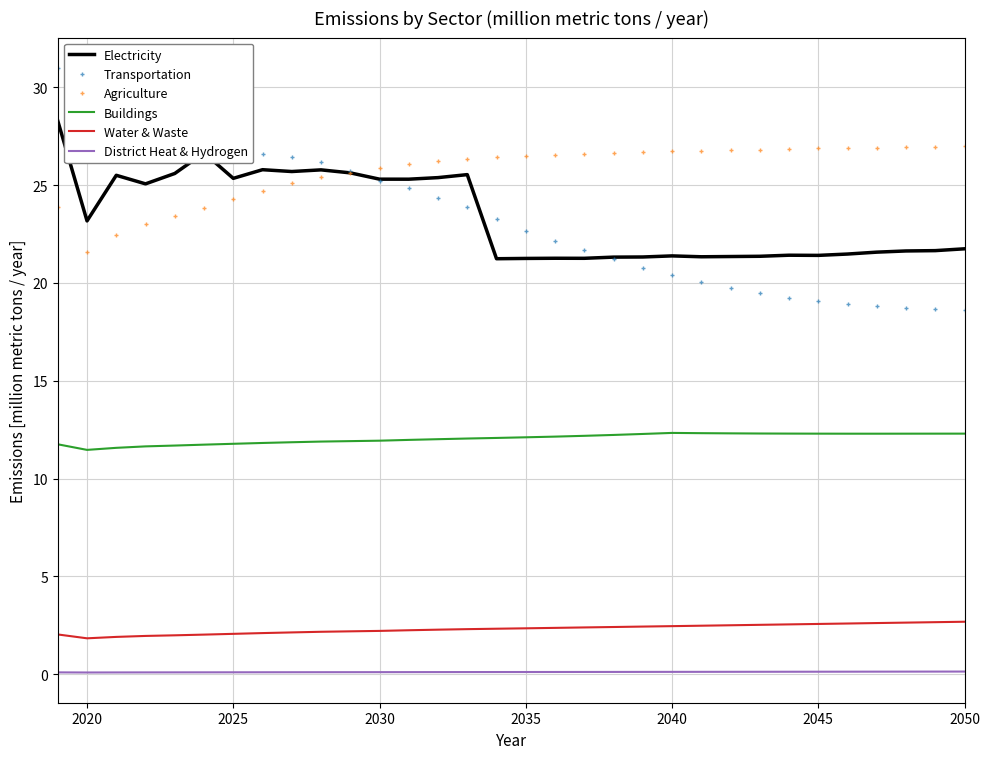

What is the highest value of the Electricity series?

28.3